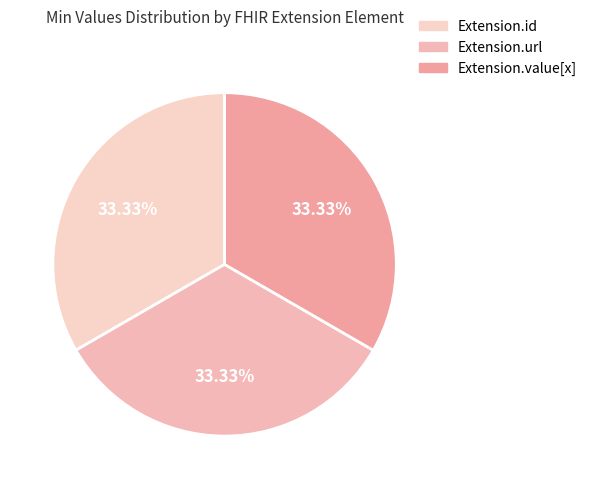

Between Extension.url and Extension.id, which is larger?

Extension.url